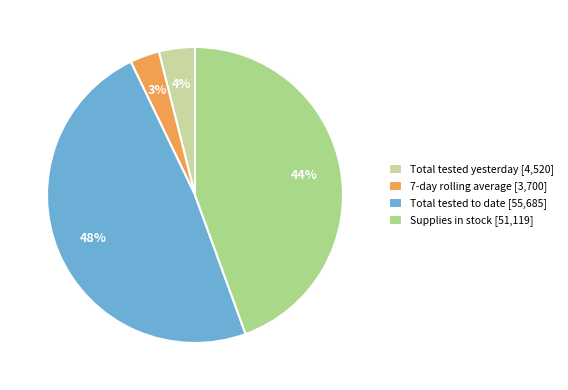

To the nearest percent, what is the difference between the largest and smallest slice percentages?

45%